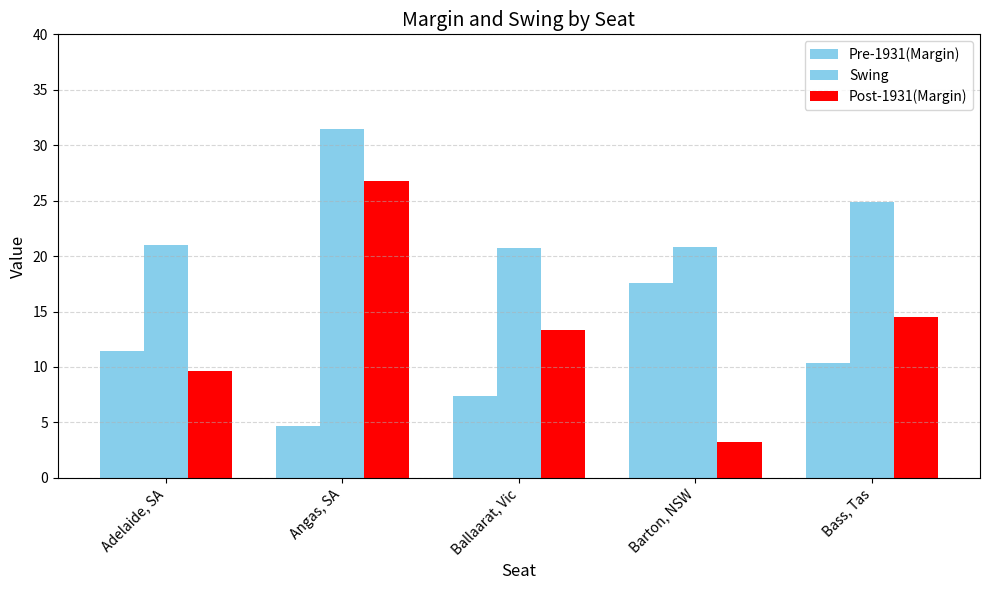

Which label corresponds to the smallest value in the chart?

Barton, NSW